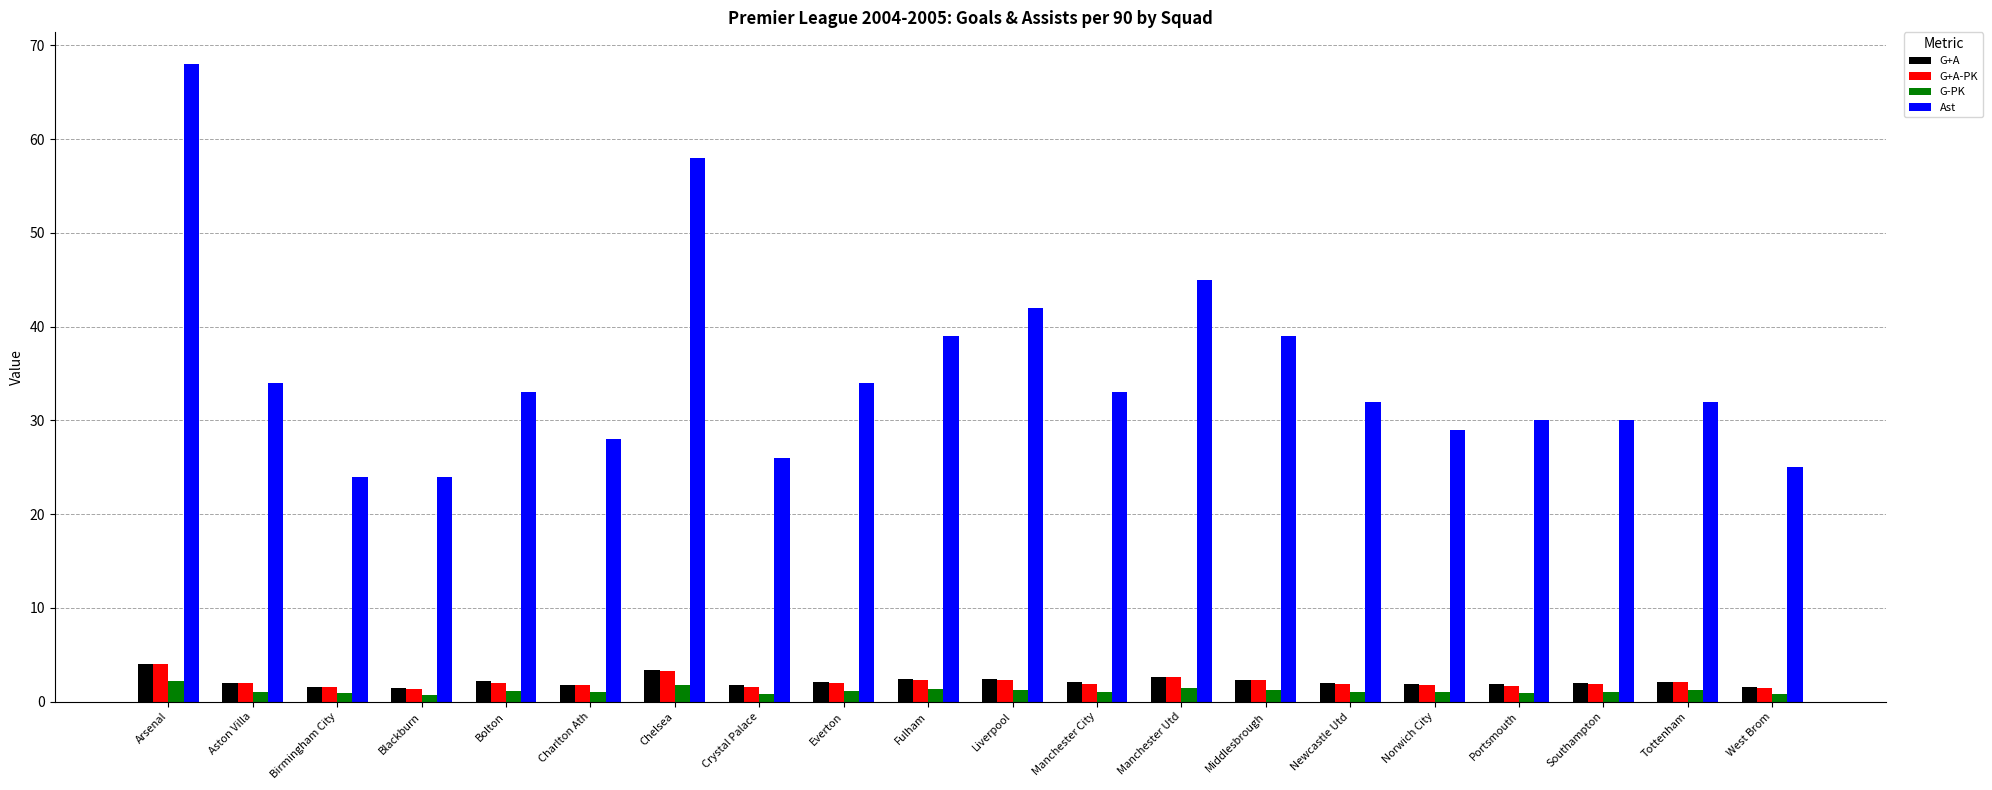

Which series has the largest range (max minus min)?

Ast